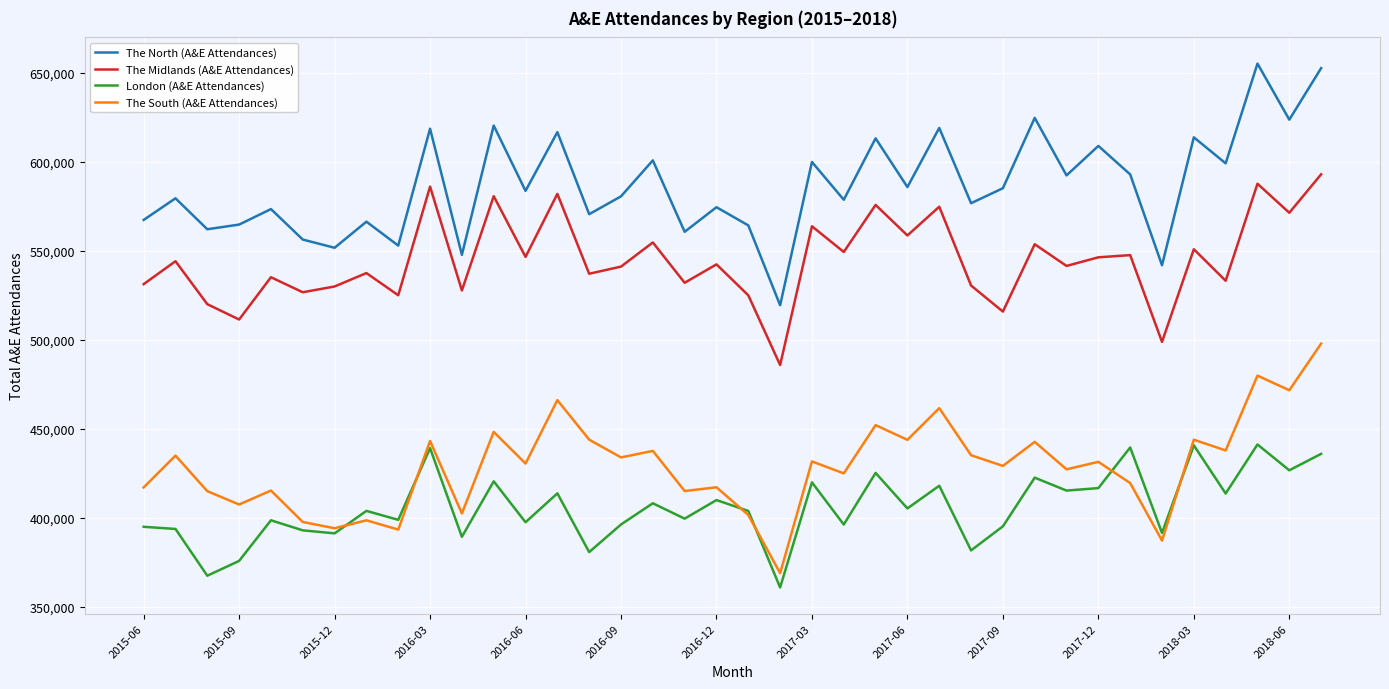

What is the minimum value shown in the chart?

361033